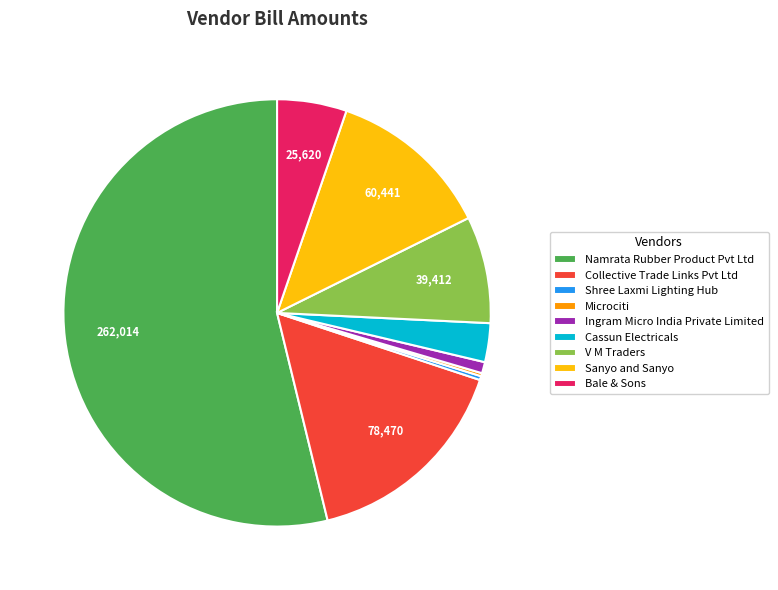

Which has a higher value, Shree Laxmi Lighting Hub or Collective Trade Links Pvt Ltd?

Collective Trade Links Pvt Ltd